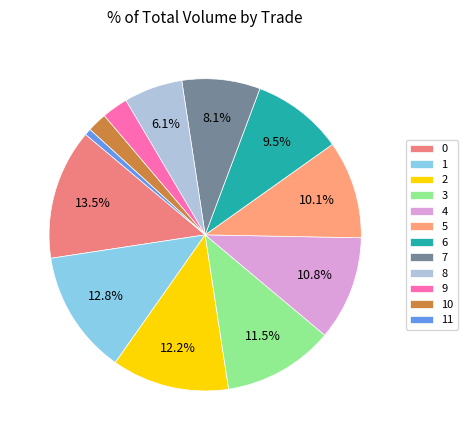

To the nearest percent, what is the average slice percentage?

8%